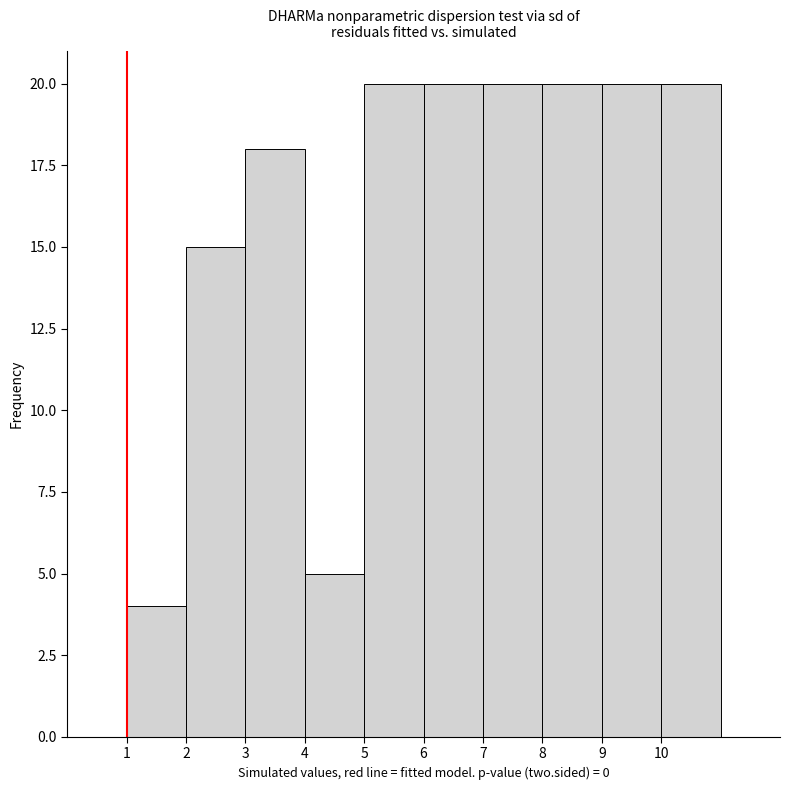

What is the height of the bar covering 3 to 4 on the x-axis? The values are not printed on the chart, so give them approximately, as read against the axis.

18